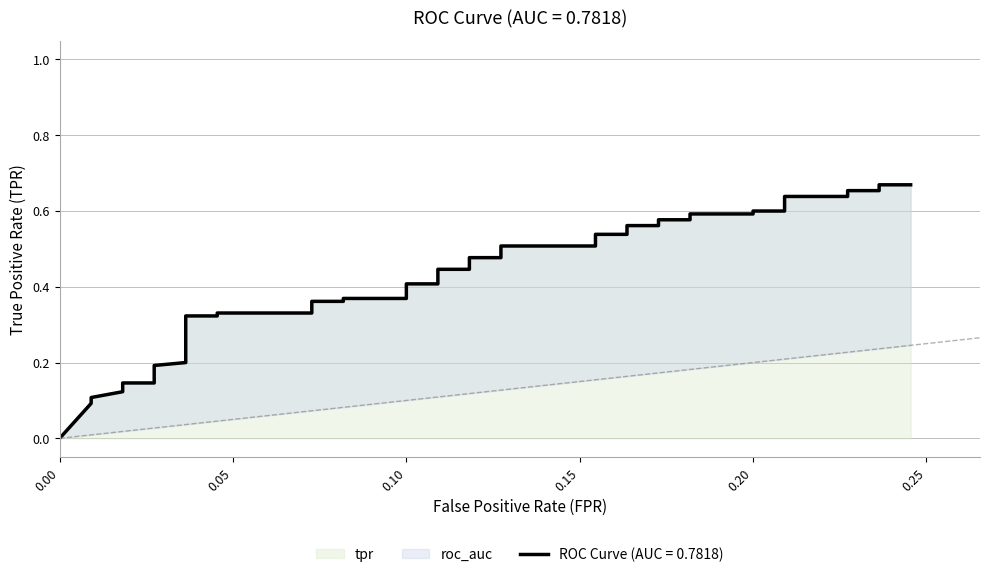

Is it true that the value at 28 is 0.2?

False